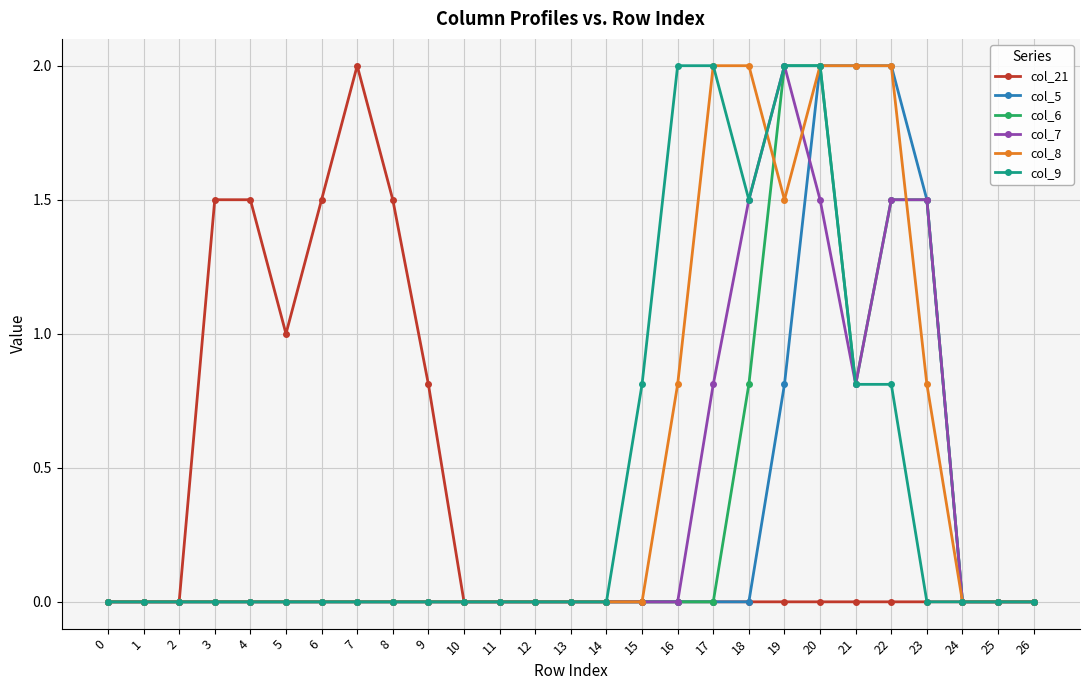

What is the highest value of the col_5 series?

2.0